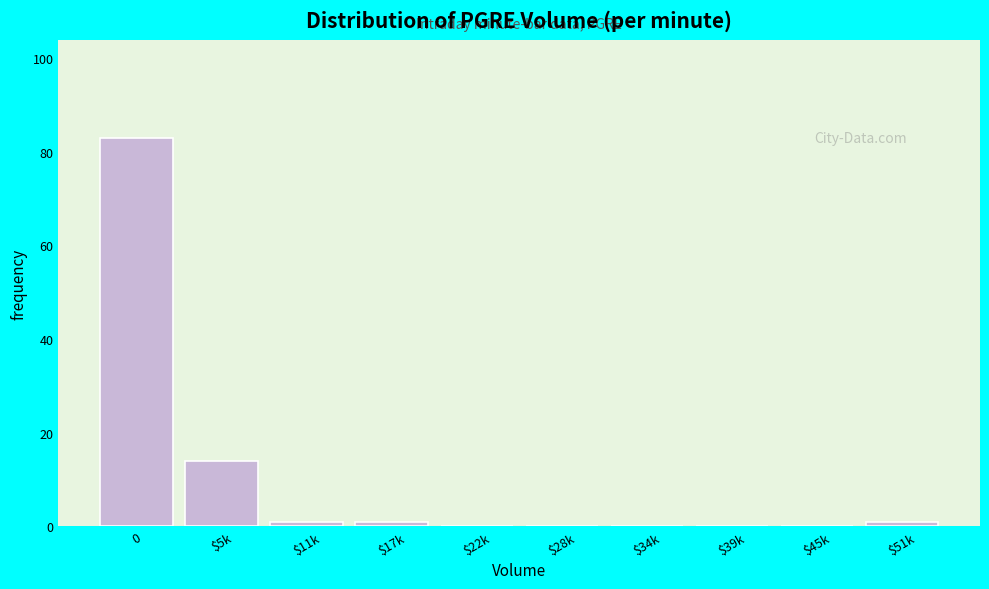

The value at $45k is -43. True or false?

False